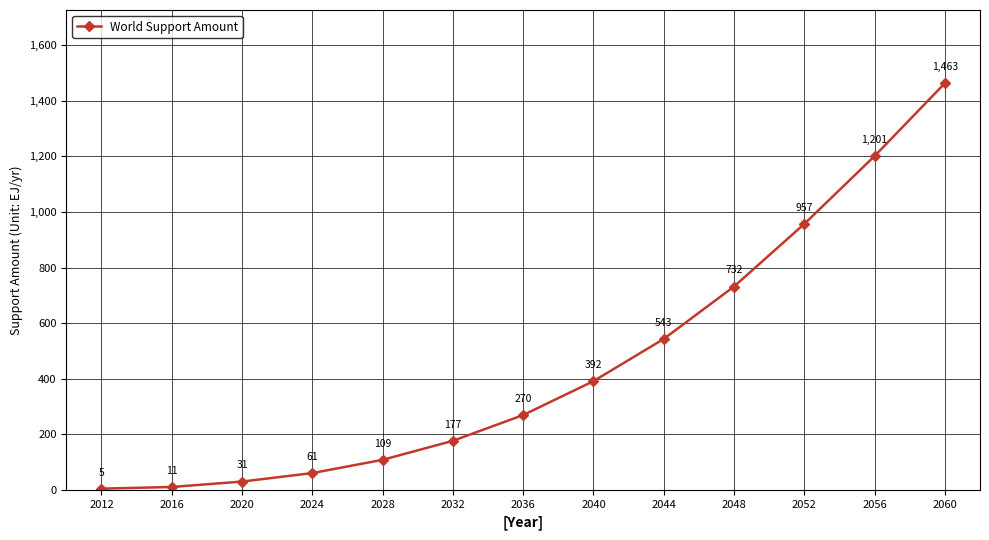

What is the average value?

457.7